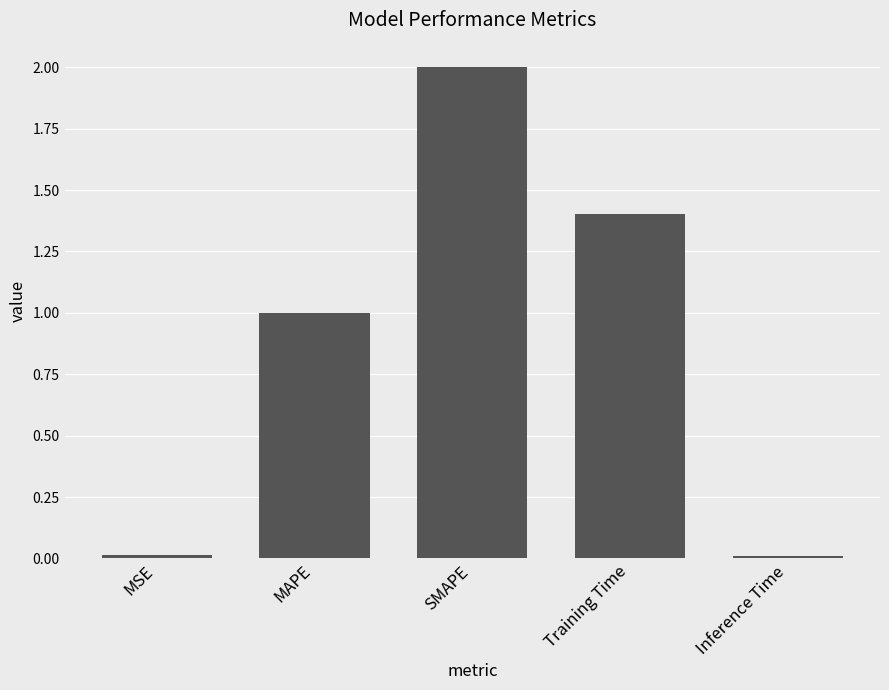

What position from the right is MAPE?

4